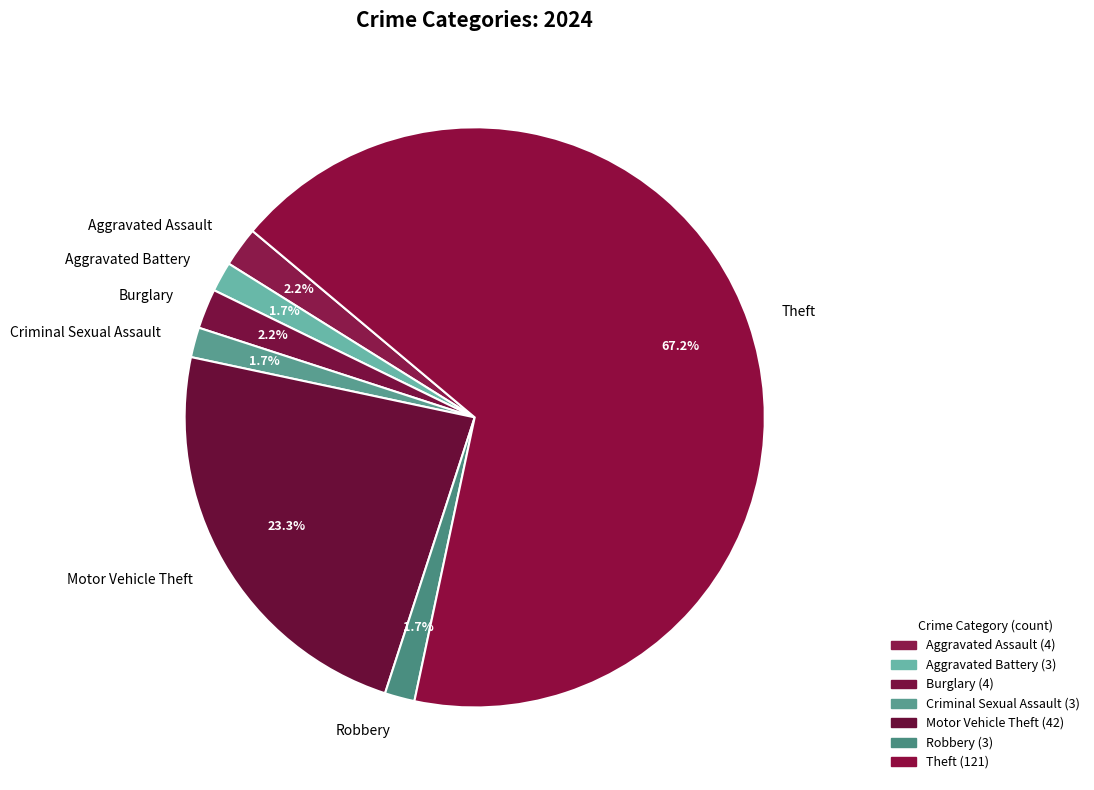

What percentage is the Motor Vehicle Theft slice, to the nearest percent?

23%